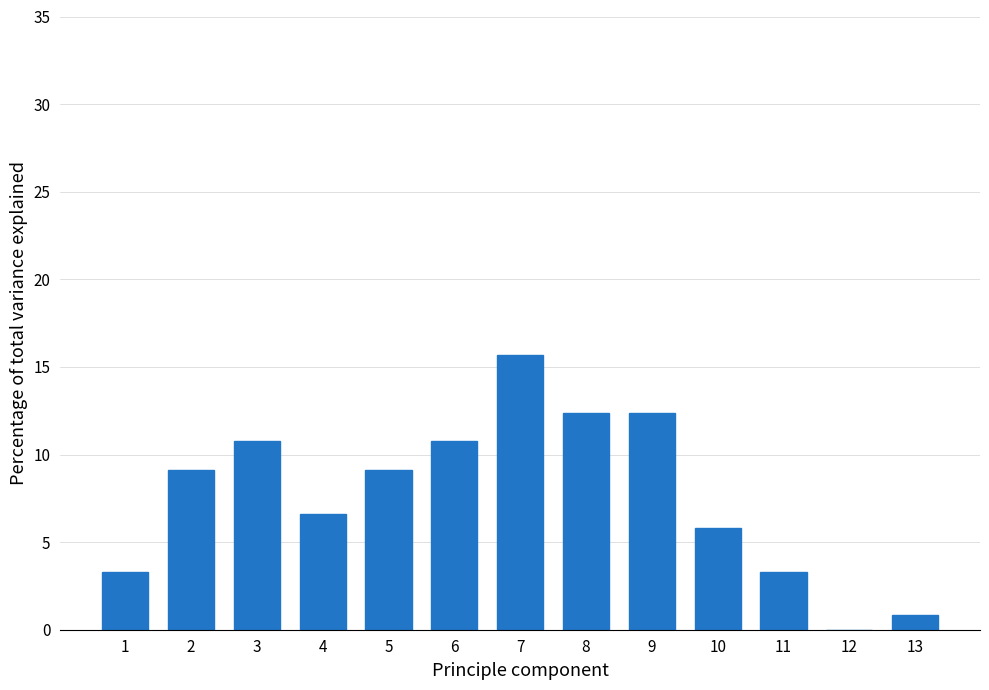

Reading left to right, what are all the values shown in this chart?

1=3.3	2=9.1	3=10.7	4=6.6	5=9.1	6=10.7	7=15.7	8=12.4	9=12.4	10=5.8	11=3.3	12=0.0	13=0.8